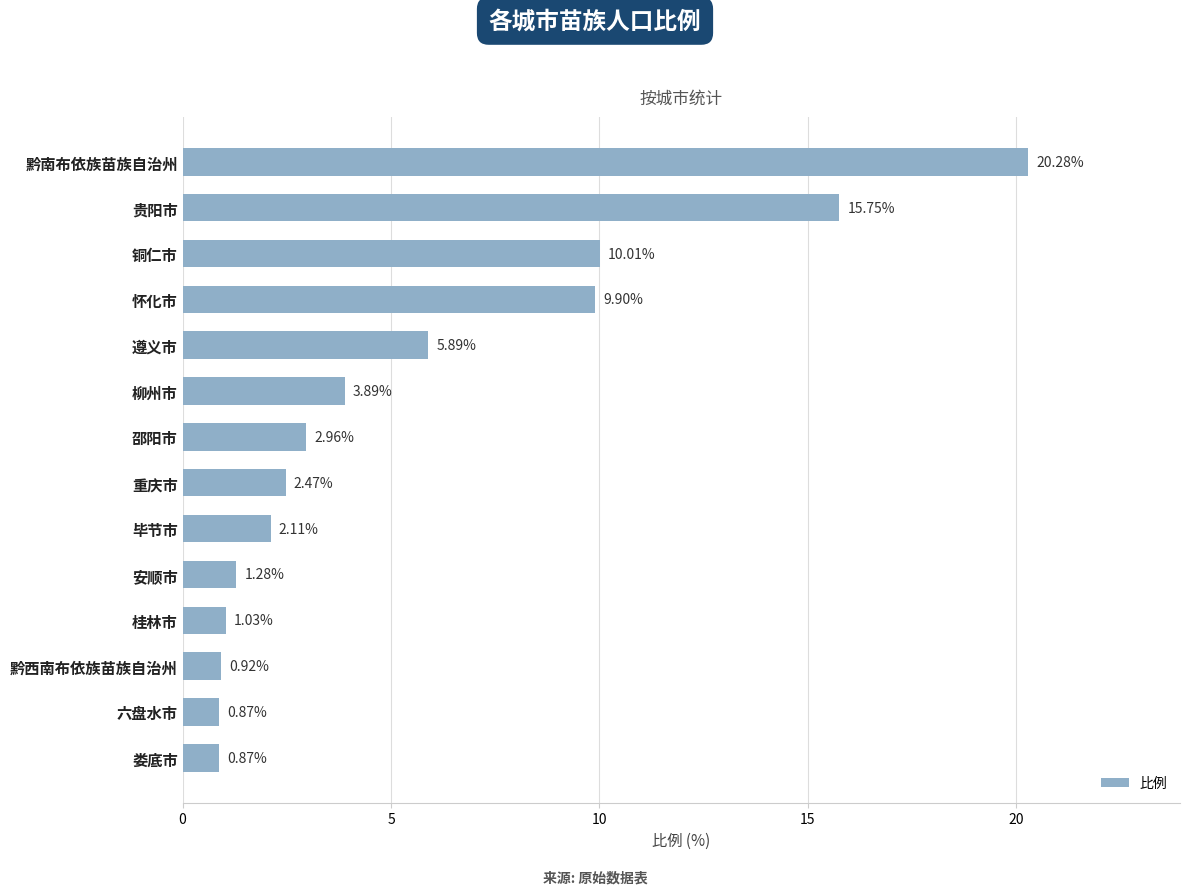

What is the difference between the second highest and minimum values?

14.9